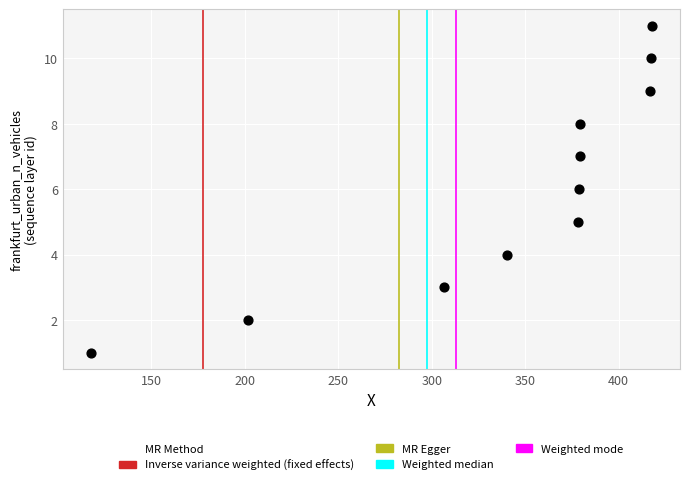

What is the average Y value?

6